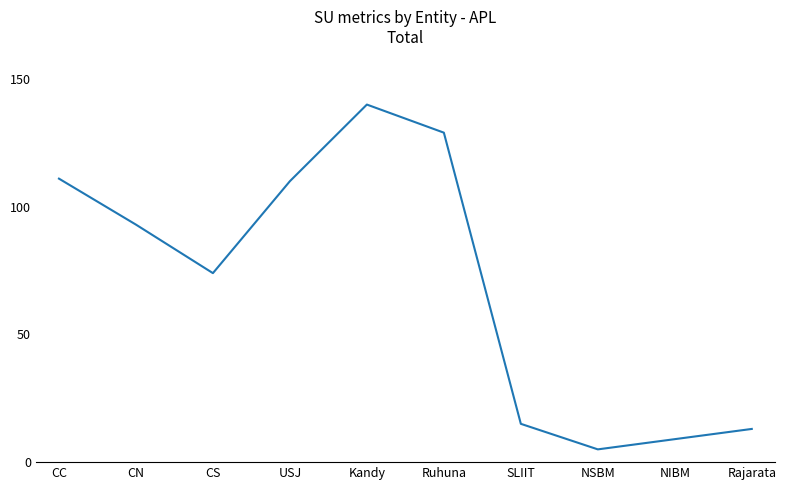

What is the change in value from Ruhuna to Rajarata?

-116